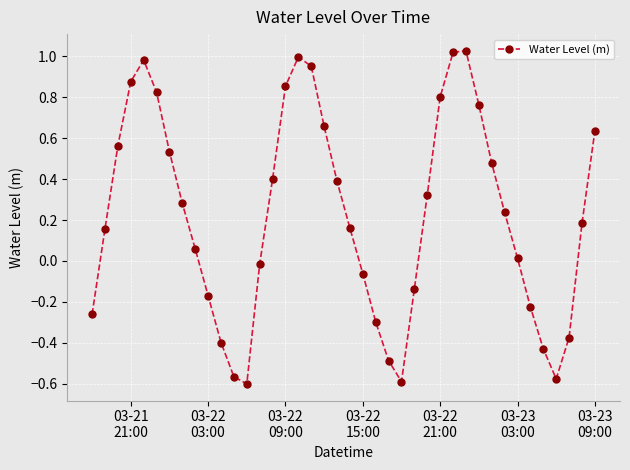

How many interior local valleys (lower than both neighbors) does the data have?

3